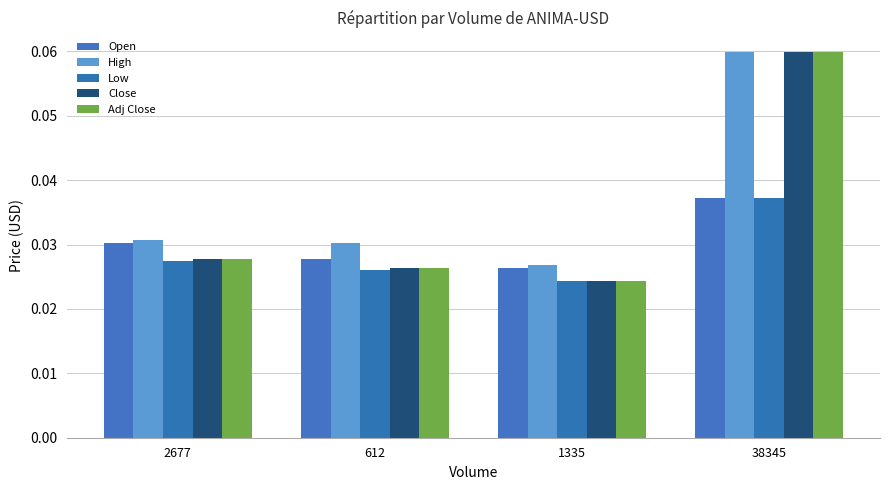

At which category does the chart reach its peak across all series?

38345